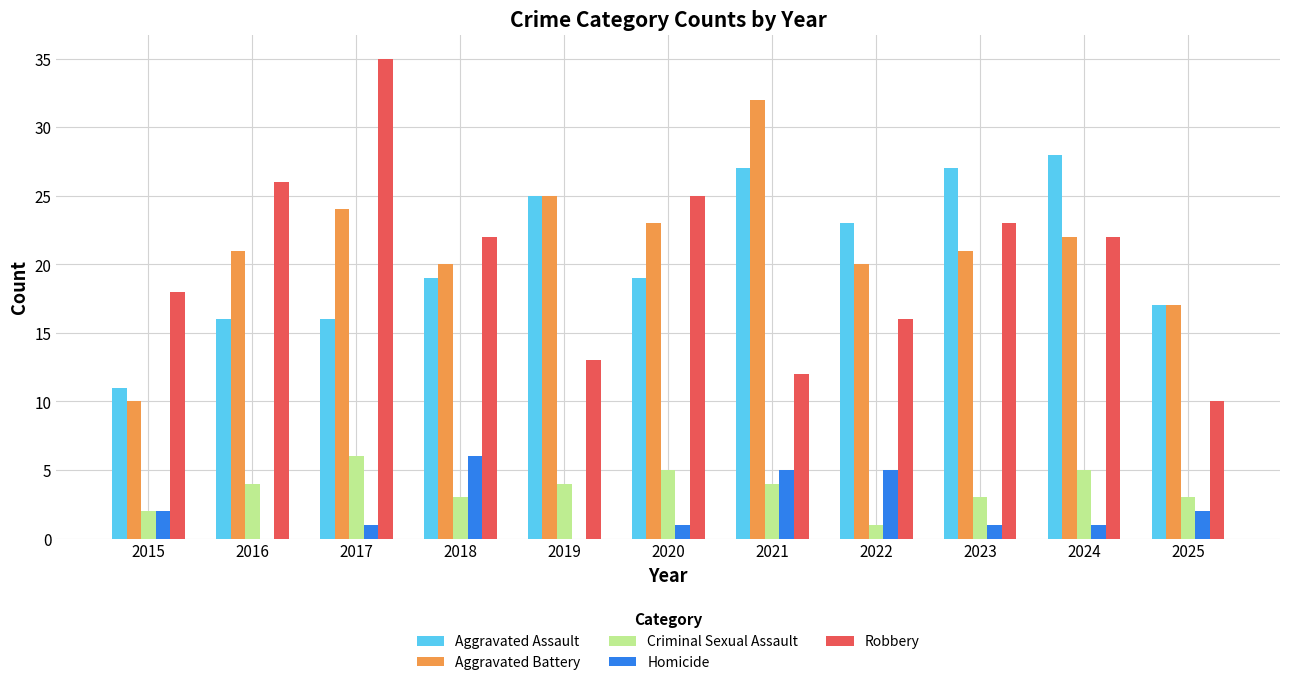

Which series has the largest total across all categories?

Aggravated Battery